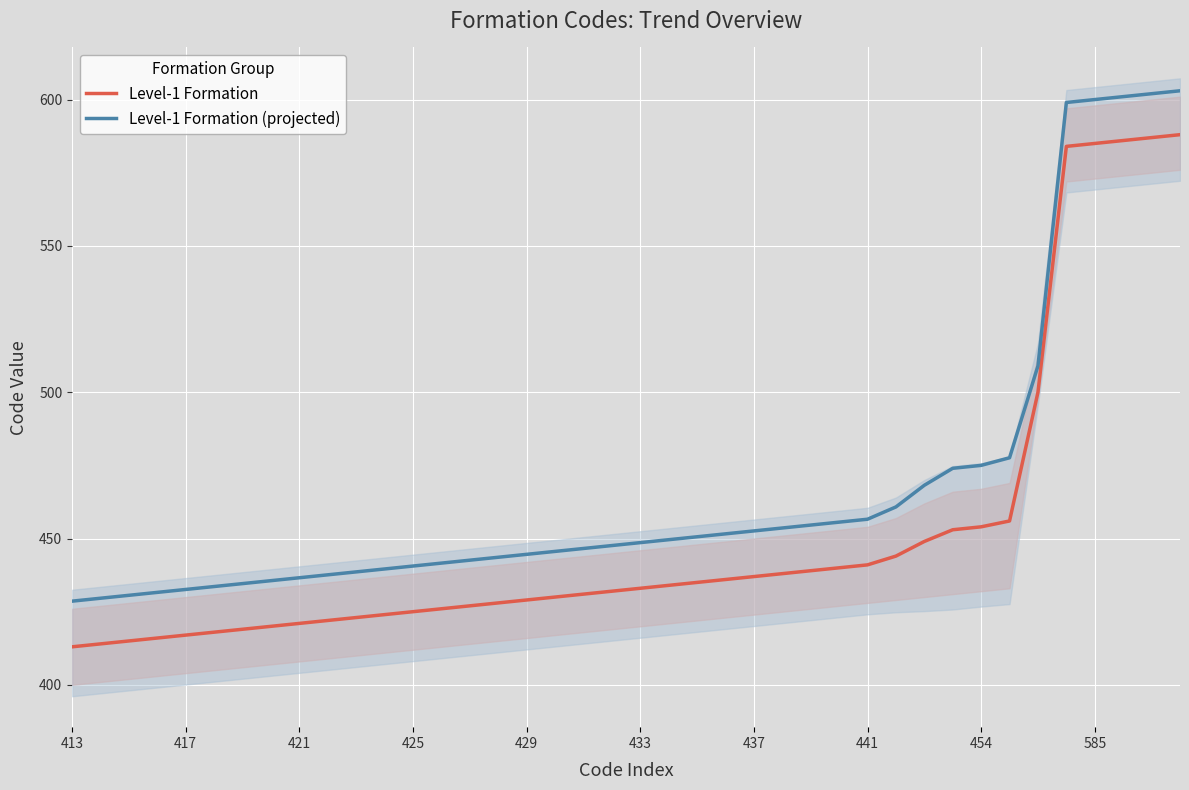

True or false: Level-1 Formation has a value of 204.3 at 433.

False